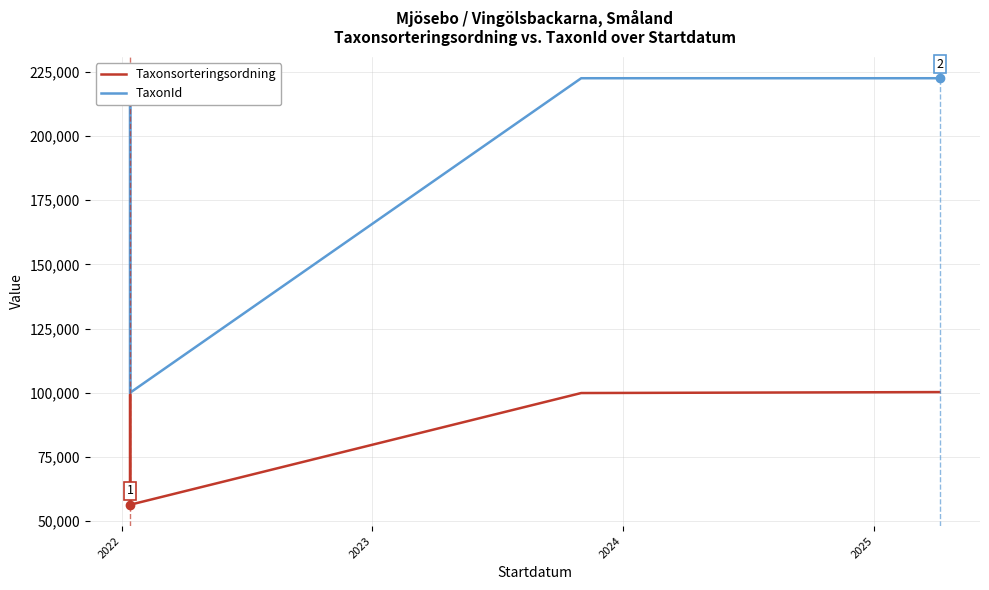

Reading right to left, what are all the values shown in this chart?

Taxonsorteringsordning: 100279	100279	100279	99909	56411	99398	56411
TaxonId: 222498	222498	222498	222498	100049	221235	100049